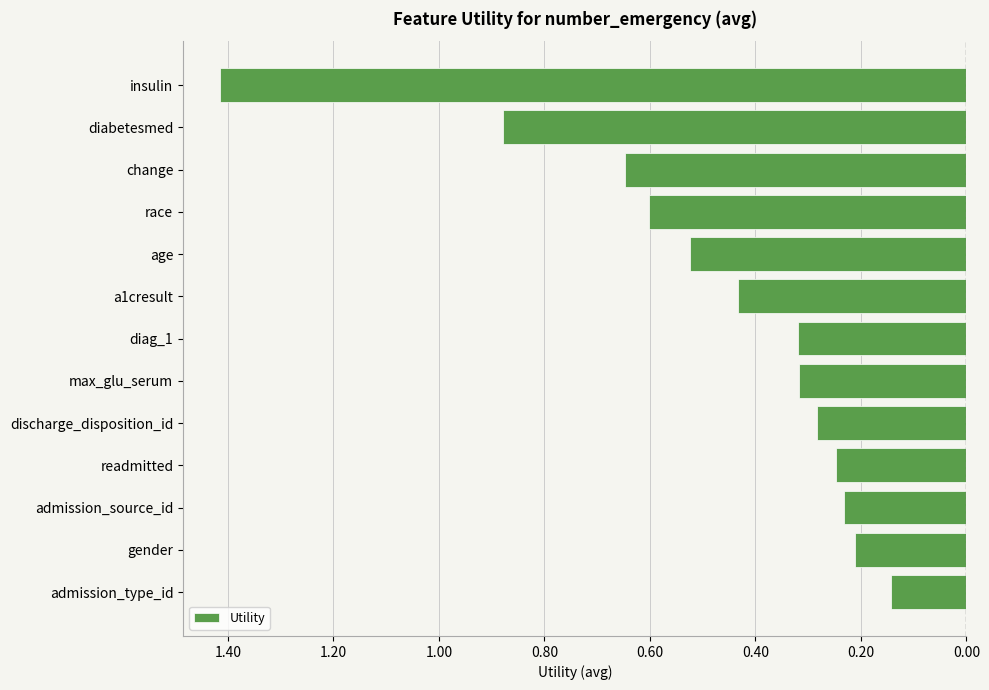

Does the chart contain any negative values?

Yes